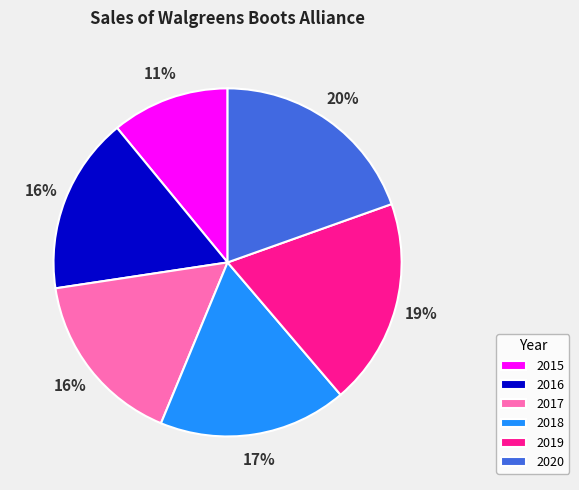

Approximately how many times larger is the value at 2020 compared to 2015?

1.8